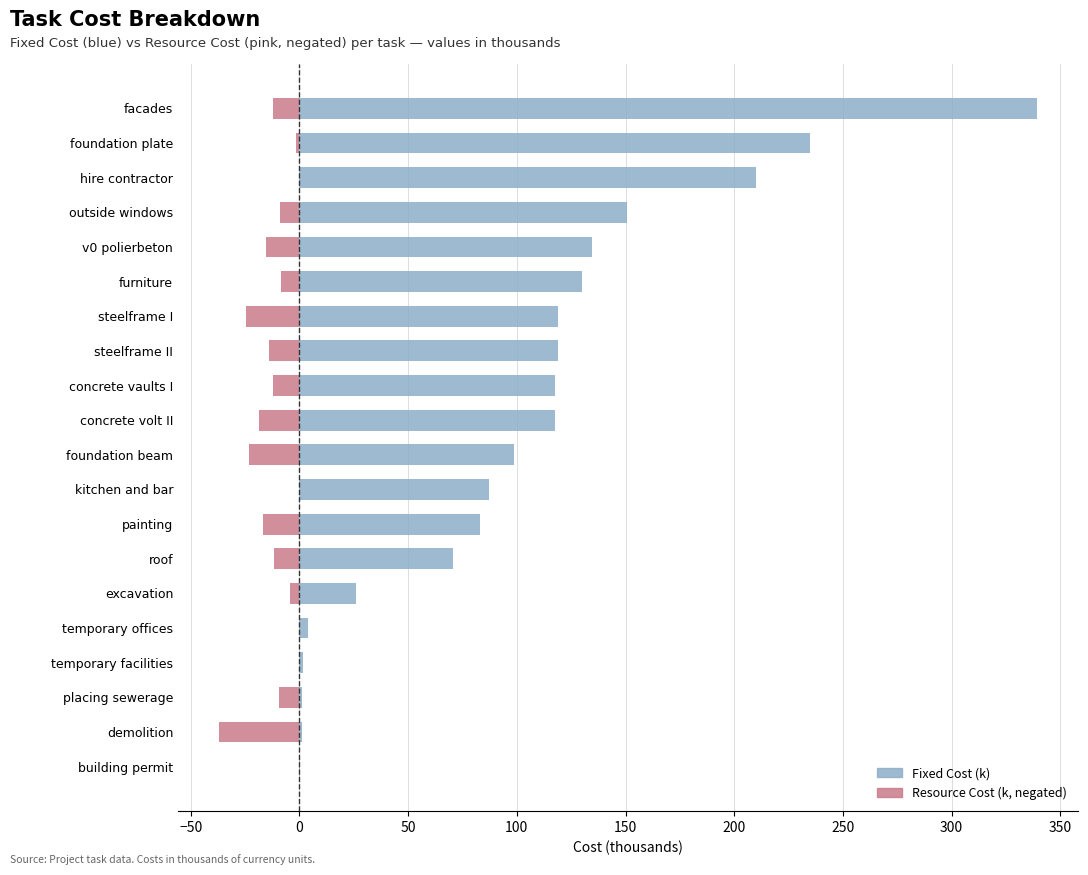

Reading right to left, what are all the values shown in this chart?

Fixed Cost (k): 339.3	234.8	210.0	150.8	134.4	130.0	119.0	119.0	117.4	117.4	98.5	87.0	83.0	70.8	26.0	3.8	1.9	1.2	1.1	0.1
Resource Cost (k, negated): -12.3	-1.5	0.0	-9.1	-15.4	-8.4	-24.7	-13.9	-12.3	-18.5	-23.1	0.0	-16.8	-11.5	-4.3	0.0	0.0	-9.3	-37.0	0.0